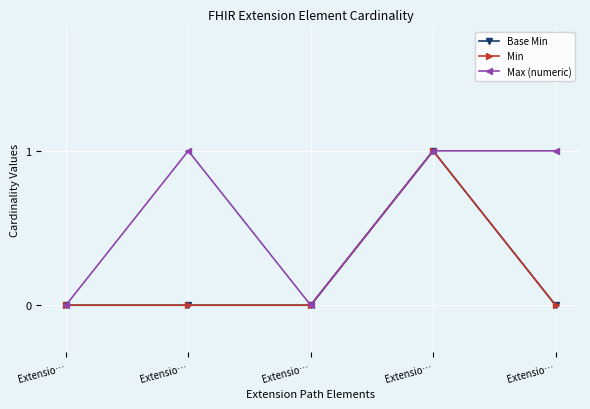

Where is Min nearest to the value 0?

Extensio…